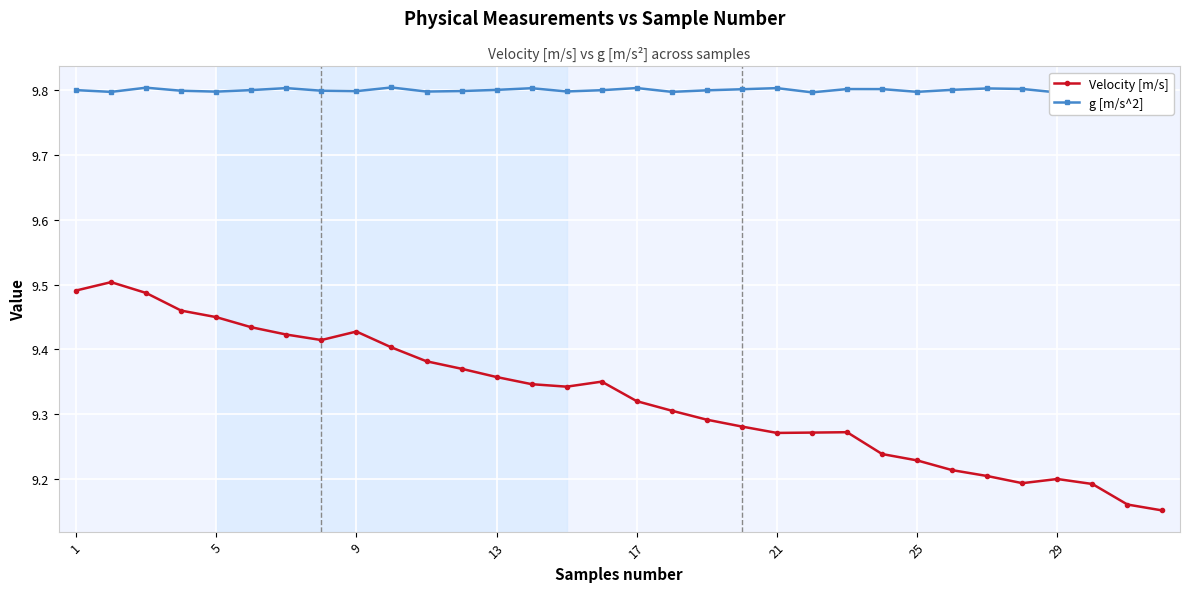

What are all the series names shown in the legend?

Velocity [m/s], g [m/s^2]